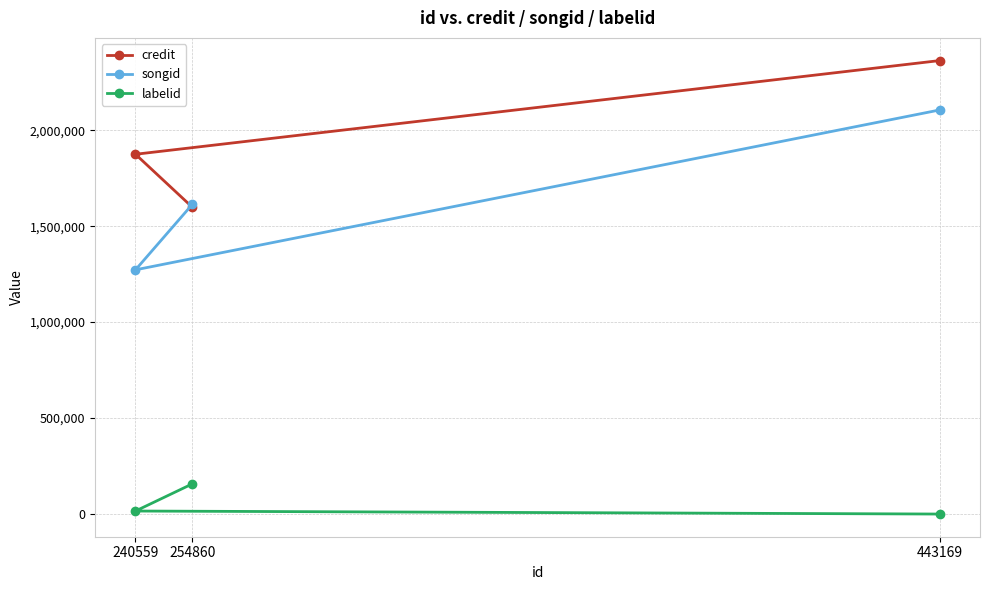

How many data points does each series have?

3